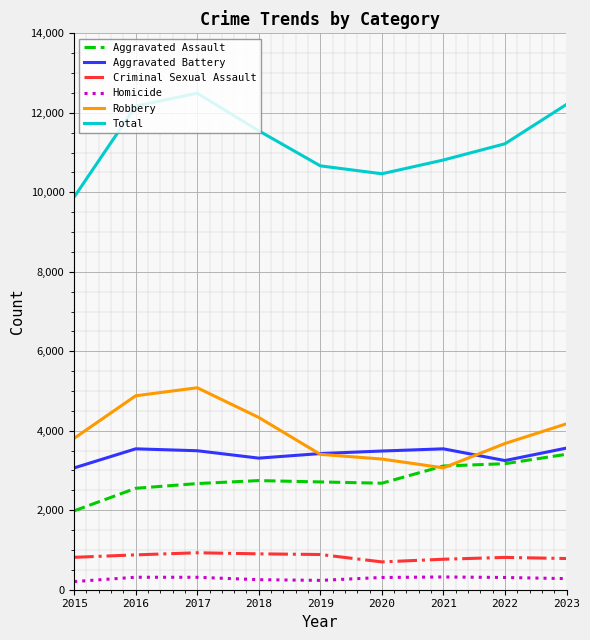

How many categories are shown in the chart?

9